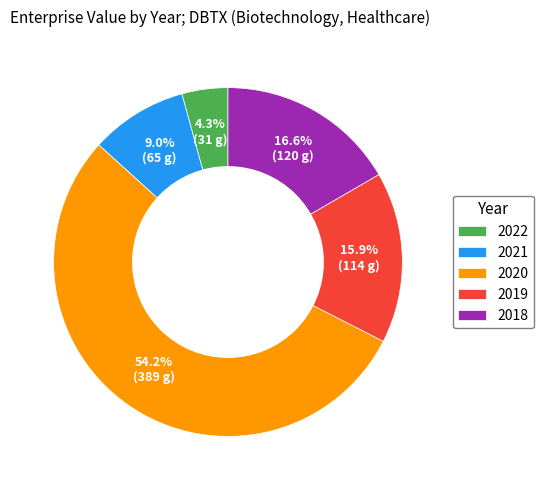

Rank the categories by value from highest to lowest.

2020, 2018, 2019, 2021, 2022